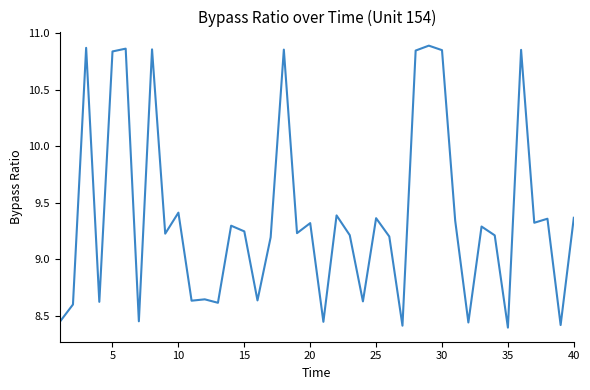

What is the difference between the maximum and minimum values?

2.5